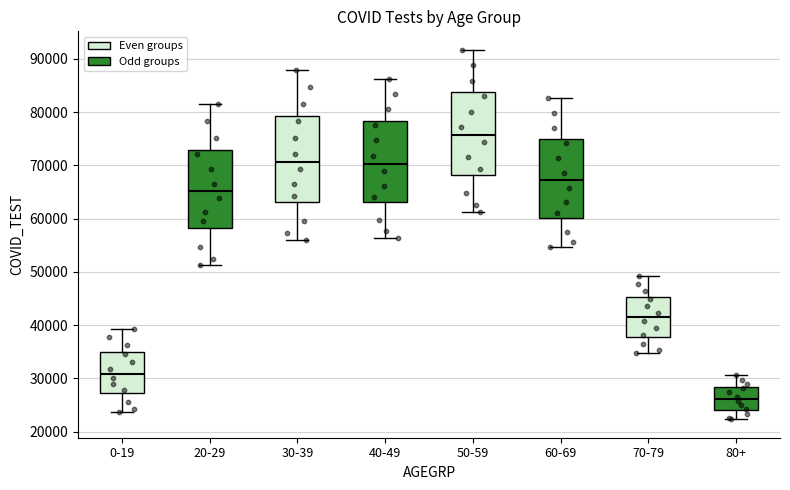

Reading left to right, transcribe this box plot: for each box, give where its median line is, the range the box spans, and where its two whiskers end, as read against the y-axis. The values are not printed on the chart, so give them approximately, as read against the axis.

0-19: median 31000, box 27000 to 35000, whiskers 24000 to 39000
20-29: median 65000, box 58000 to 73000, whiskers 51000 to 82000
30-39: median 71000, box 63000 to 79000, whiskers 56000 to 88000
40-49: median 70000, box 63000 to 78000, whiskers 56000 to 86000
50-59: median 76000, box 68000 to 84000, whiskers 61000 to 92000
60-69: median 67000, box 60000 to 75000, whiskers 55000 to 83000
70-79: median 42000, box 38000 to 45000, whiskers 35000 to 49000
80+: median 26000, box 24000 to 28000, whiskers 22000 to 31000